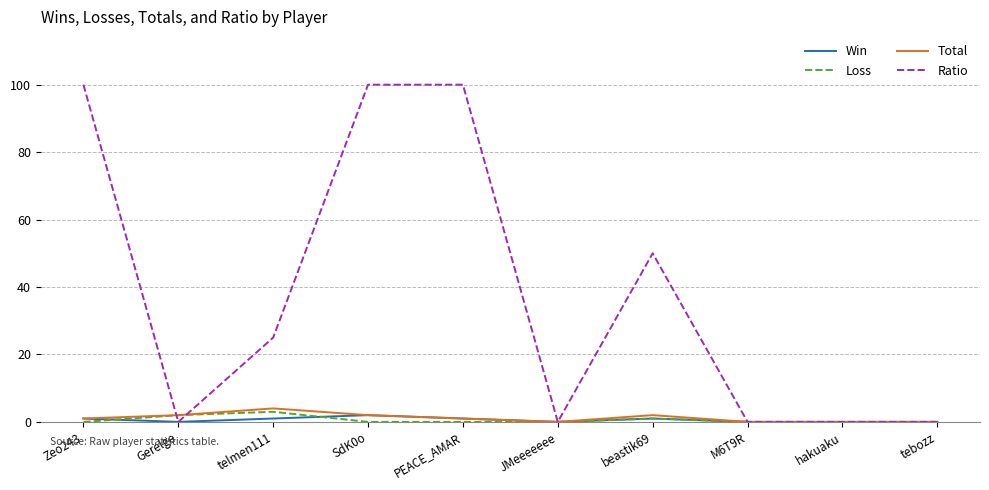

What position from the right is JMeeeeeee?

5